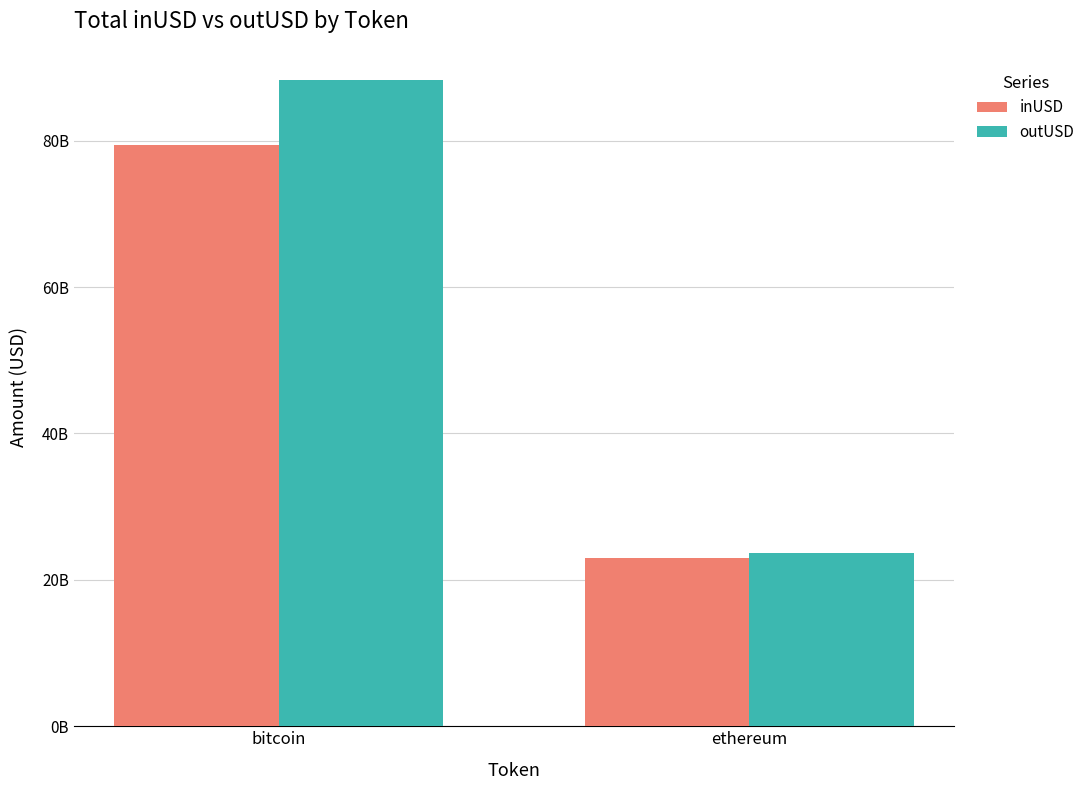

What are all the series names shown in the legend?

inUSD, outUSD